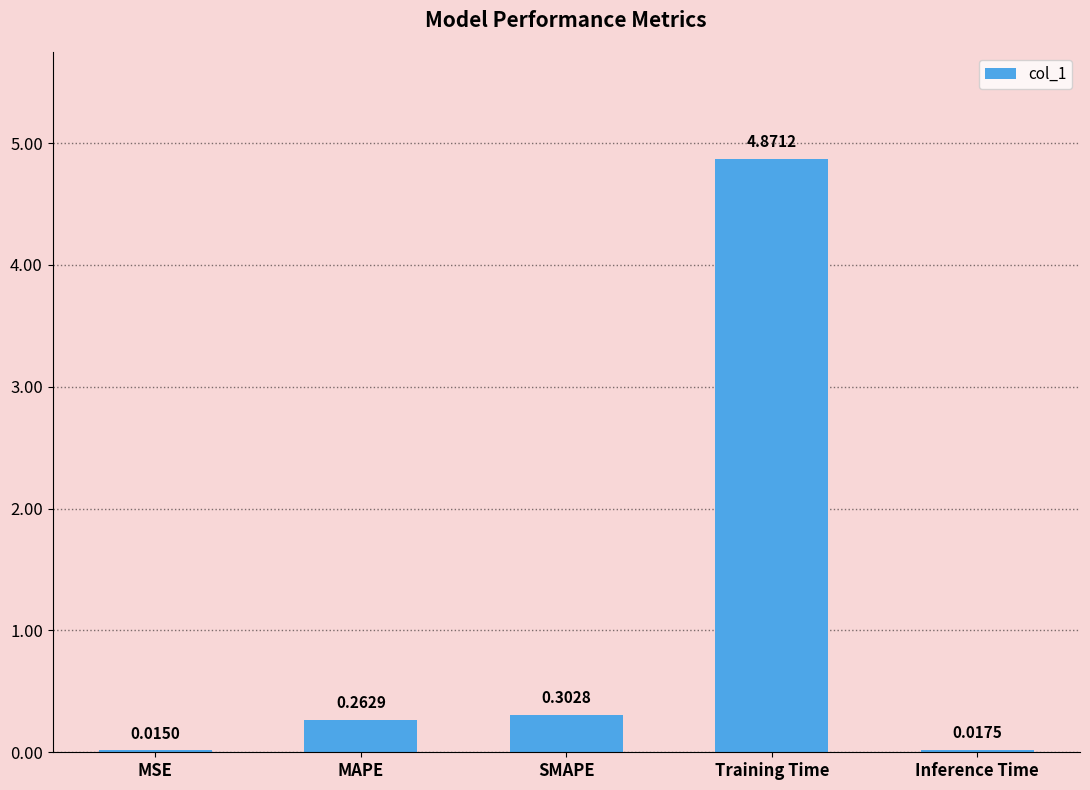

What is the change in value from Training Time to Inference Time?

-4.9